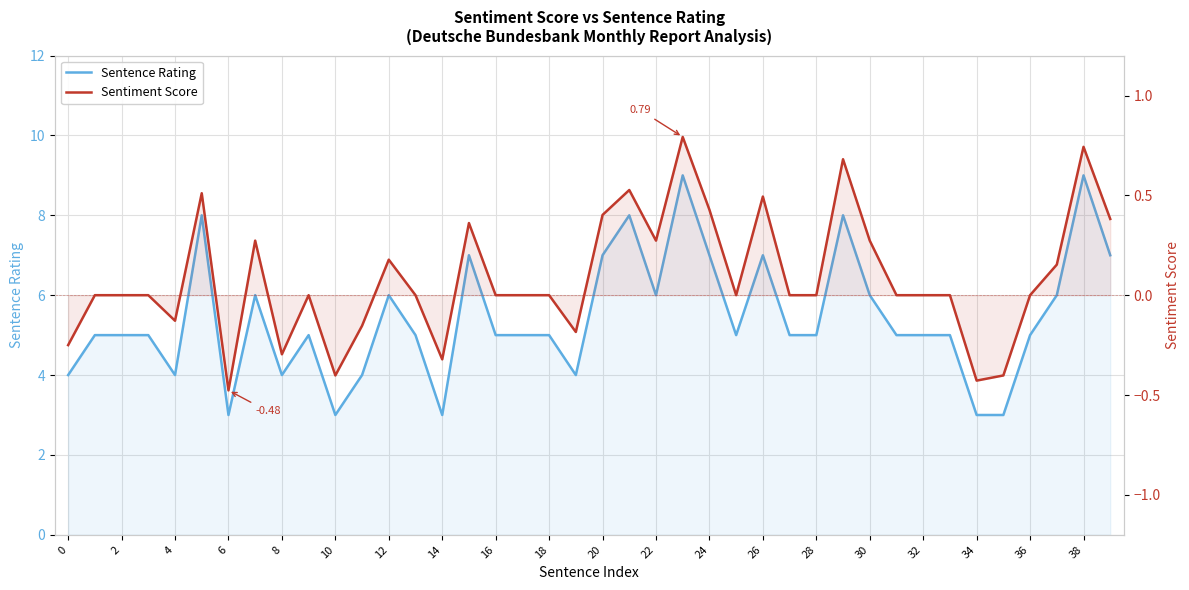

Reading right to left, list all the values displayed in this chart.

Sentence Rating: 7.0	9.0	6.0	5.0	3.0	3.0	5.0	5.0	5.0	6.0	8.0	5.0	5.0	7.0	5.0	7.0	9.0	6.0	8.0	7.0	4.0	5.0	5.0	5.0	7.0	3.0	5.0	6.0	4.0	3.0	5.0	4.0	6.0	3.0	8.0	4.0	5.0	5.0	5.0	4.0
Sentiment Score: 0.4	0.7	0.2	0.0	-0.4	-0.4	0.0	0.0	0.0	0.3	0.7	0.0	0.0	0.5	0.0	0.4	0.8	0.3	0.5	0.4	-0.2	0.0	0.0	0.0	0.4	-0.3	0.0	0.2	-0.2	-0.4	0.0	-0.3	0.3	-0.5	0.5	-0.1	0.0	0.0	0.0	-0.2